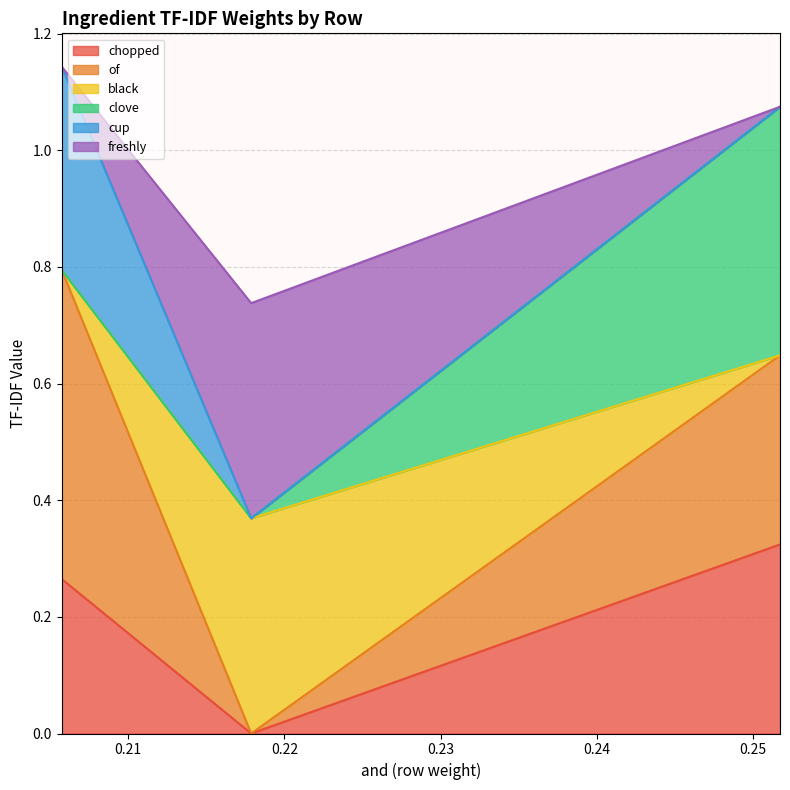

Is the value of freshly at 0.20574057594735834 greater than the value of of at 0.2517108425440014?

Yes